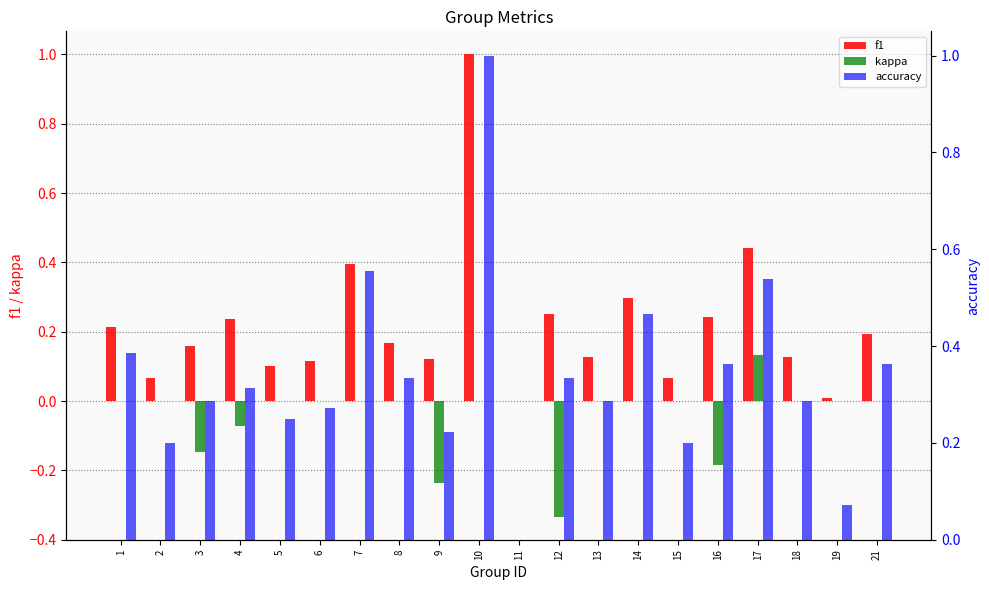

How many series are shown in this chart?

3